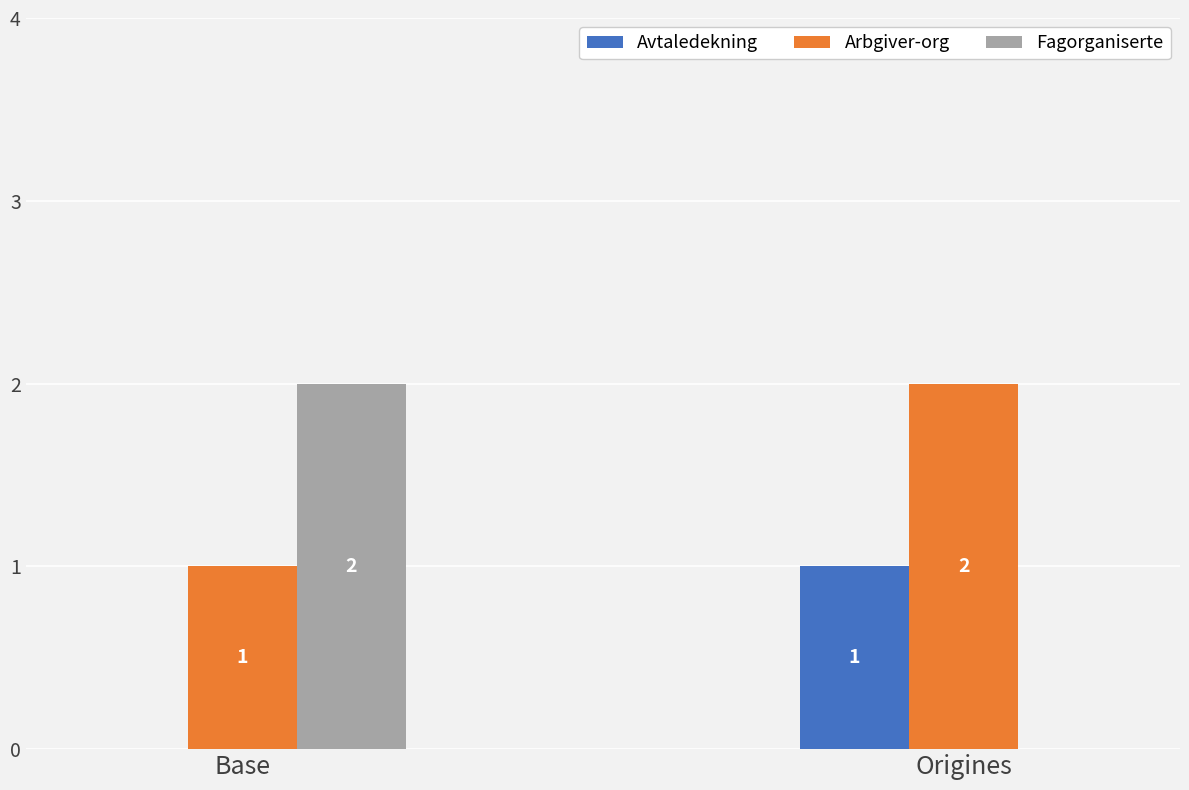

What is the difference between the Avtaledekning values at Origines and Base?

1